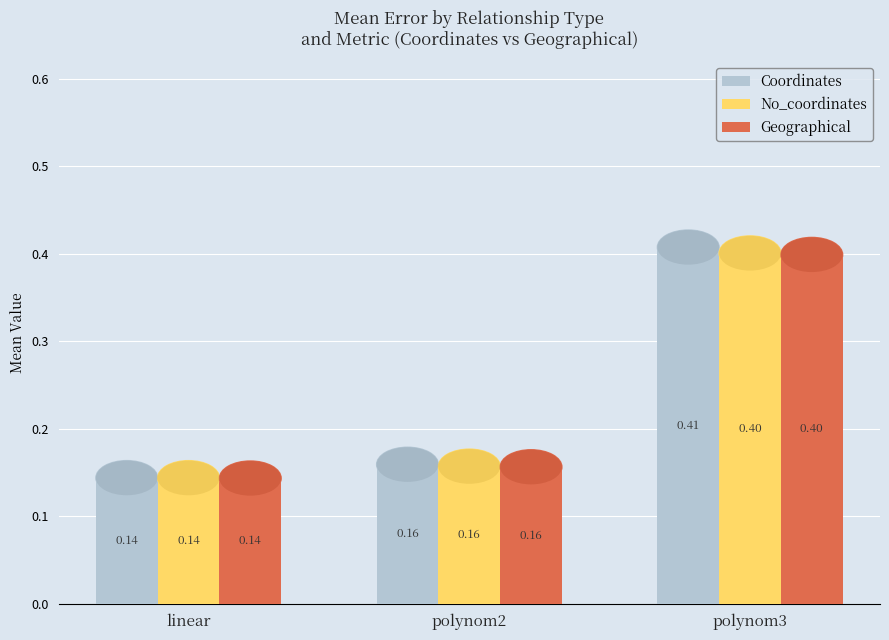

At which category does the chart reach its minimum across all series?

linear